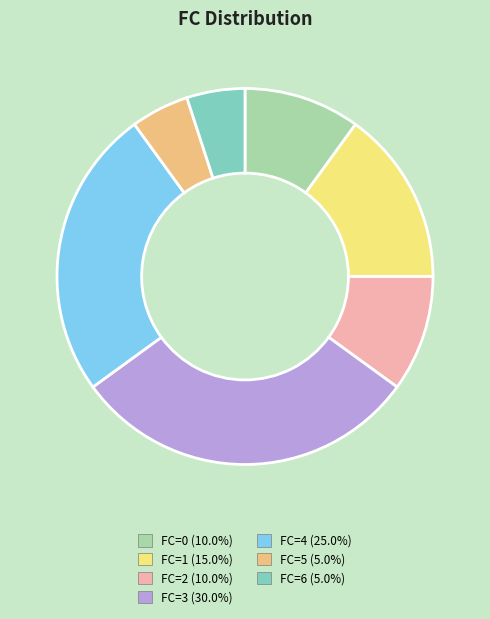

Is it true that FC=4 is 25% of the pie?

True